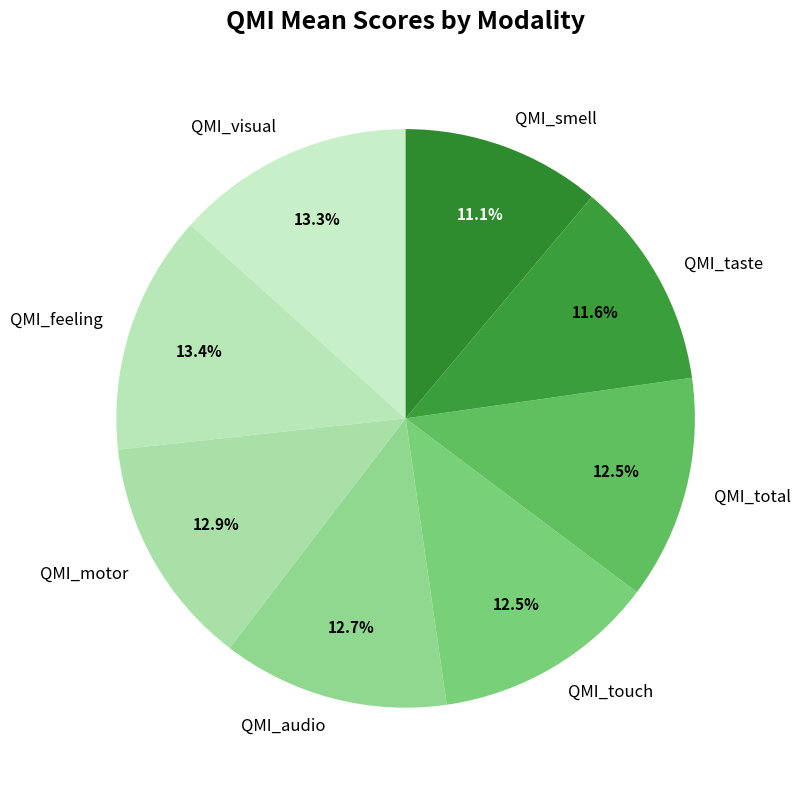

Is there a majority slice in this chart?

No